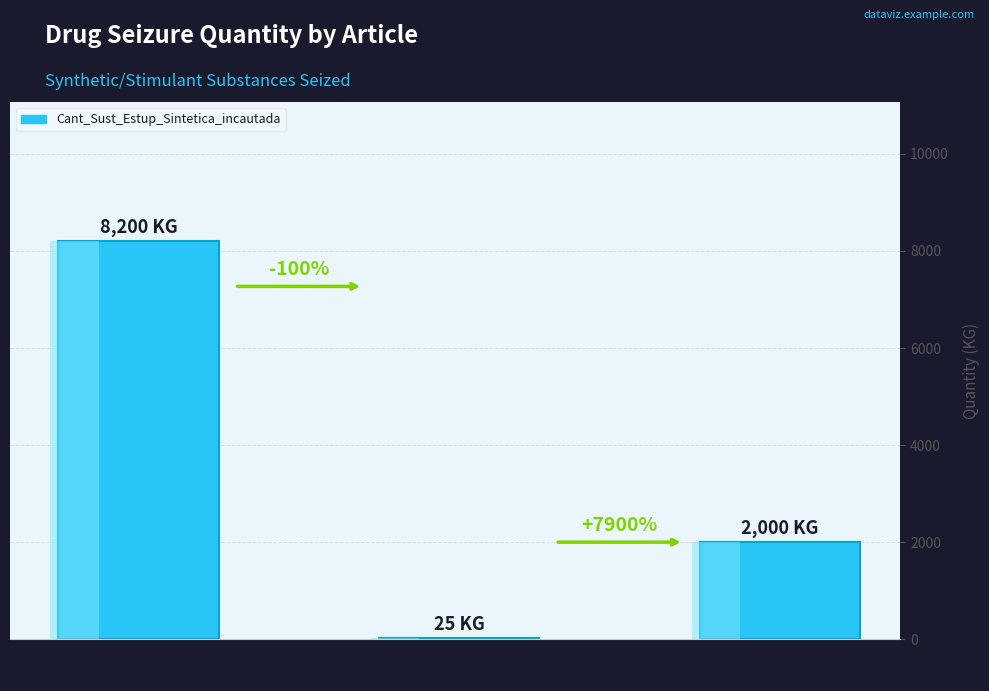

What is the sum of the values at Metanfetaminas
(Sinaloa, México) and Cocaína
(Cartagena, Colombia)?

10200